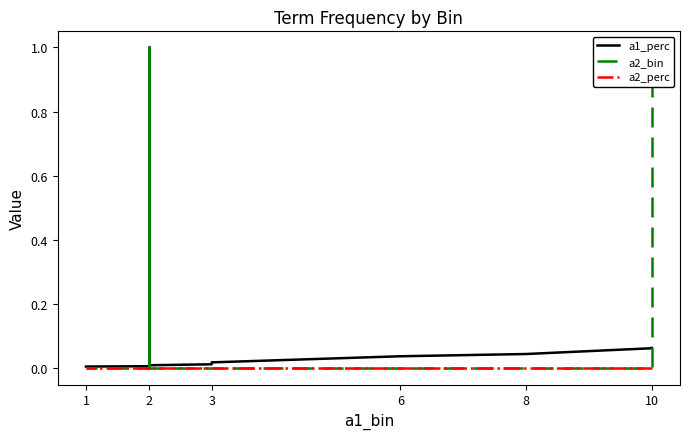

Is the value of a2_perc at 2 greater than the value of a1_perc at 2?

No